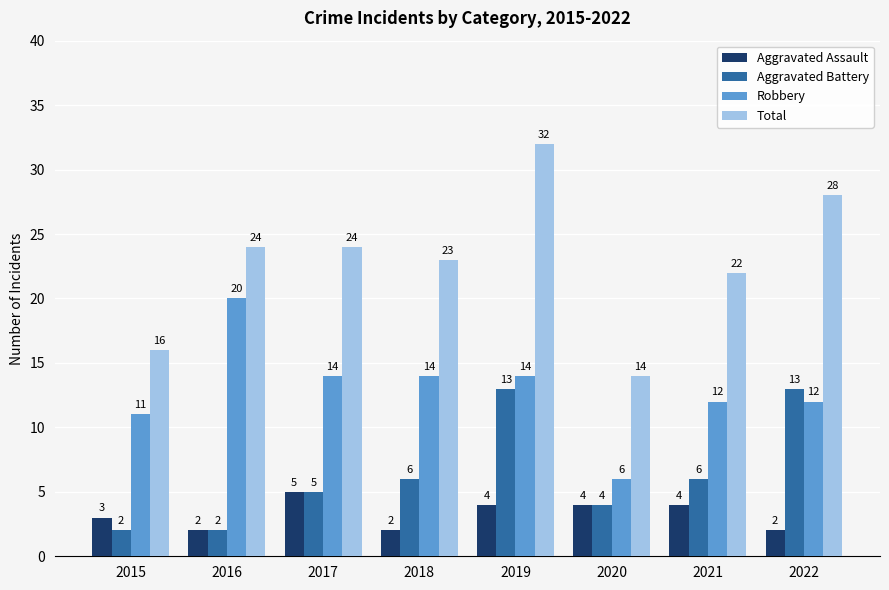

Is it true that Total equals 24 at 2016?

True